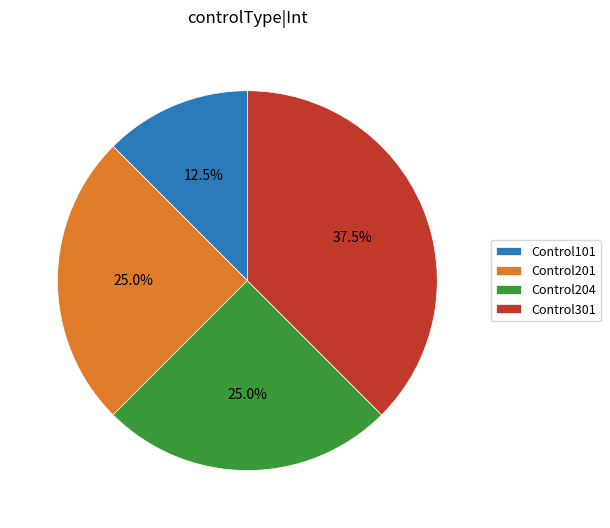

To the nearest percent, what portion does Control204 represent?

25%